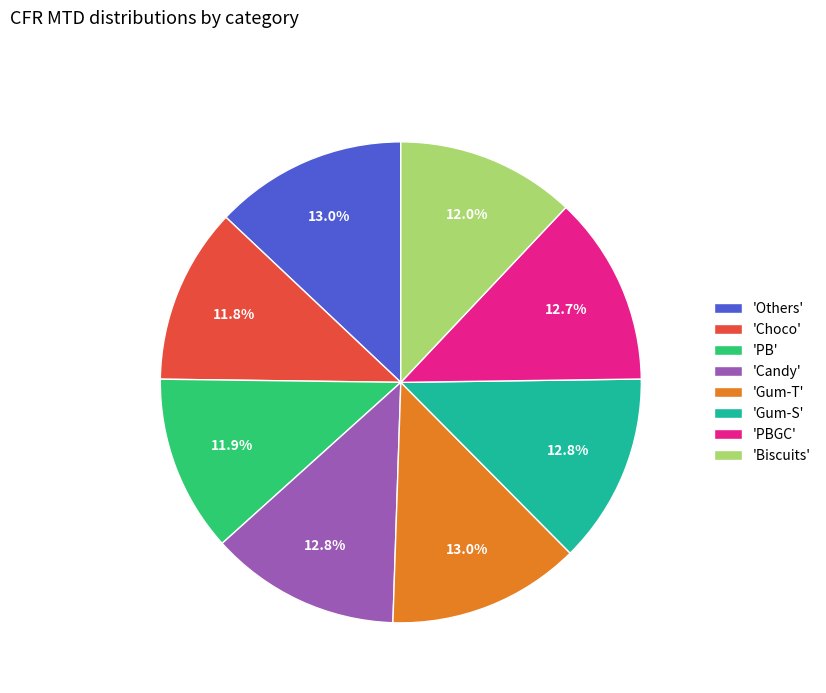

Is the sum of 'Candy' and 'Gum-T' greater than half?

No